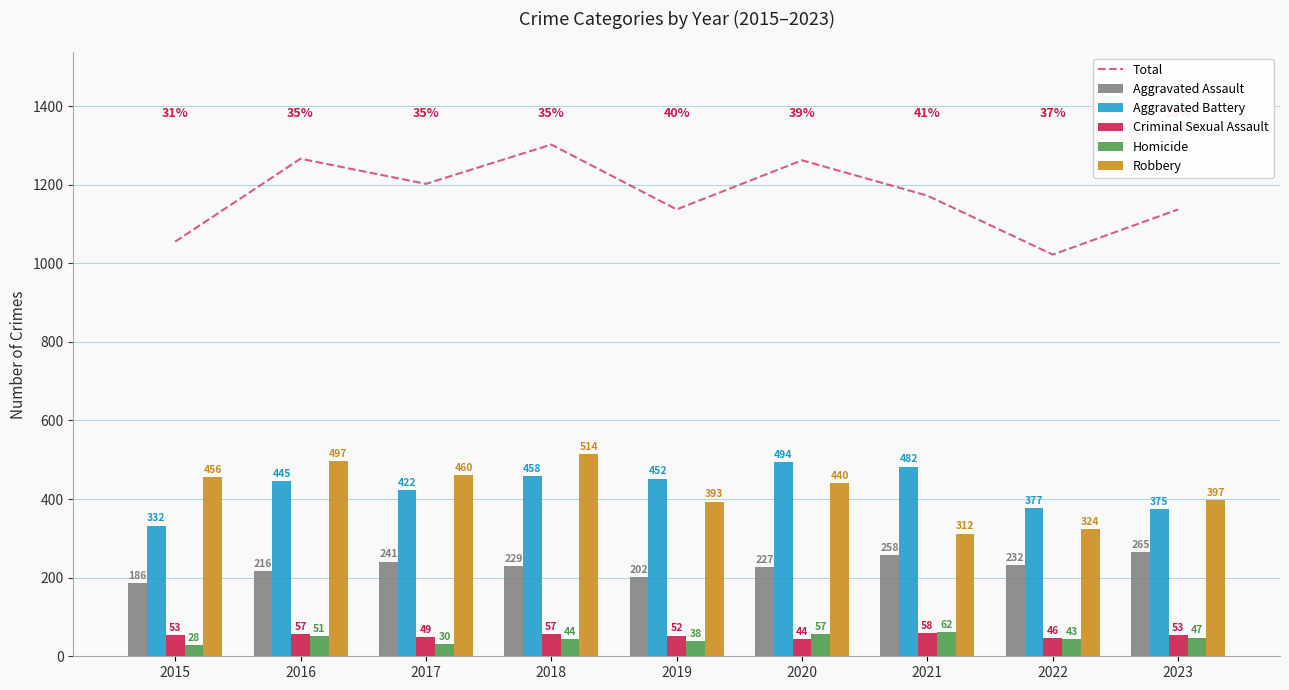

Read the Aggravated Assault value at 2020, to the nearest 10.

230